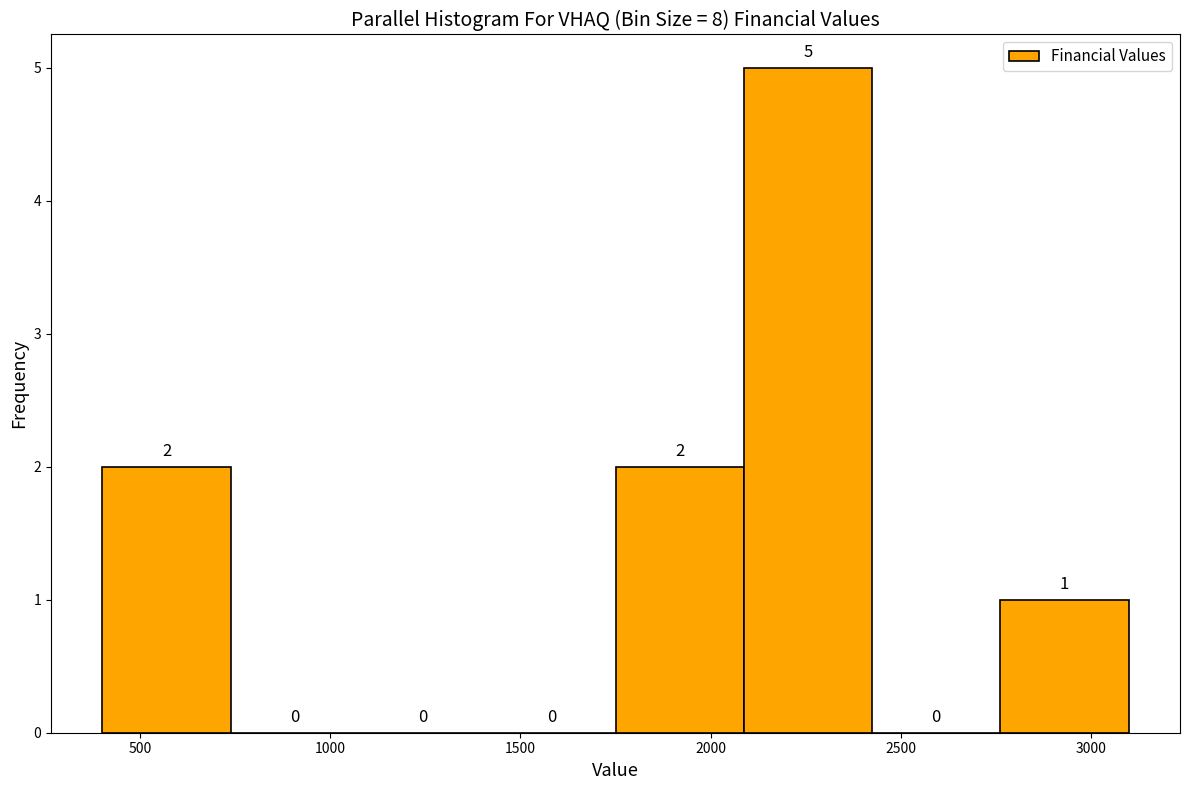

How tall is the bar that spans 400 to 750 on the x-axis? The bar edges are not printed on the chart, so give them approximately, as read against the axis.

2